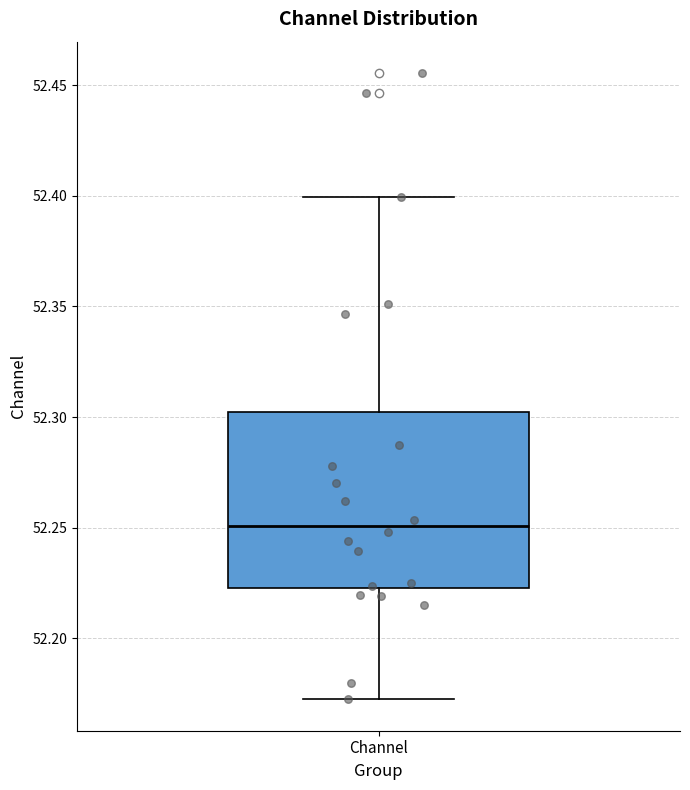

Transcribe this box plot: give where the median line is, the range the box spans, and where the two whiskers end, as read against the y-axis. The values are not printed on the chart, so give them approximately, as read against the axis.

median 52.250, box 52.225 to 52.300, whiskers 52.170 to 52.400